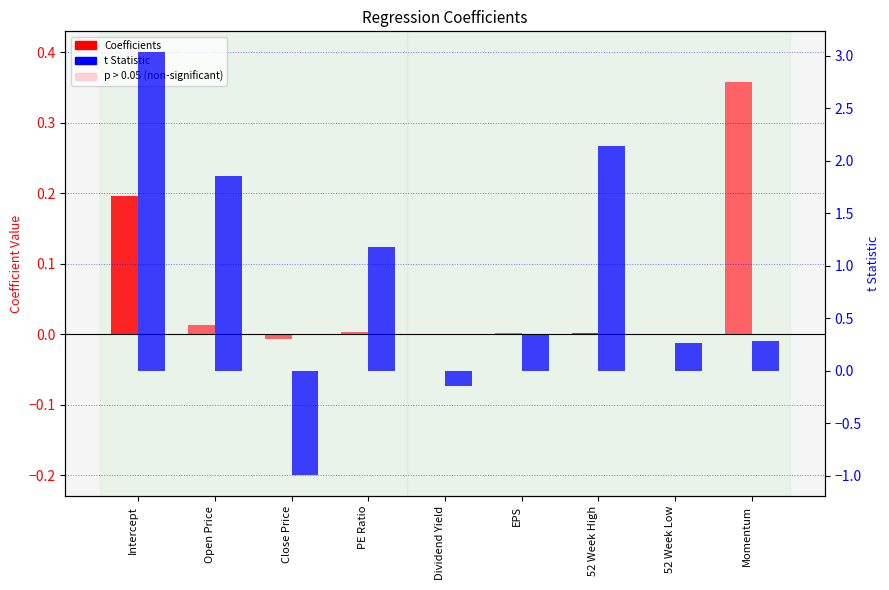

Which series has the widest spread of values?

t Stat